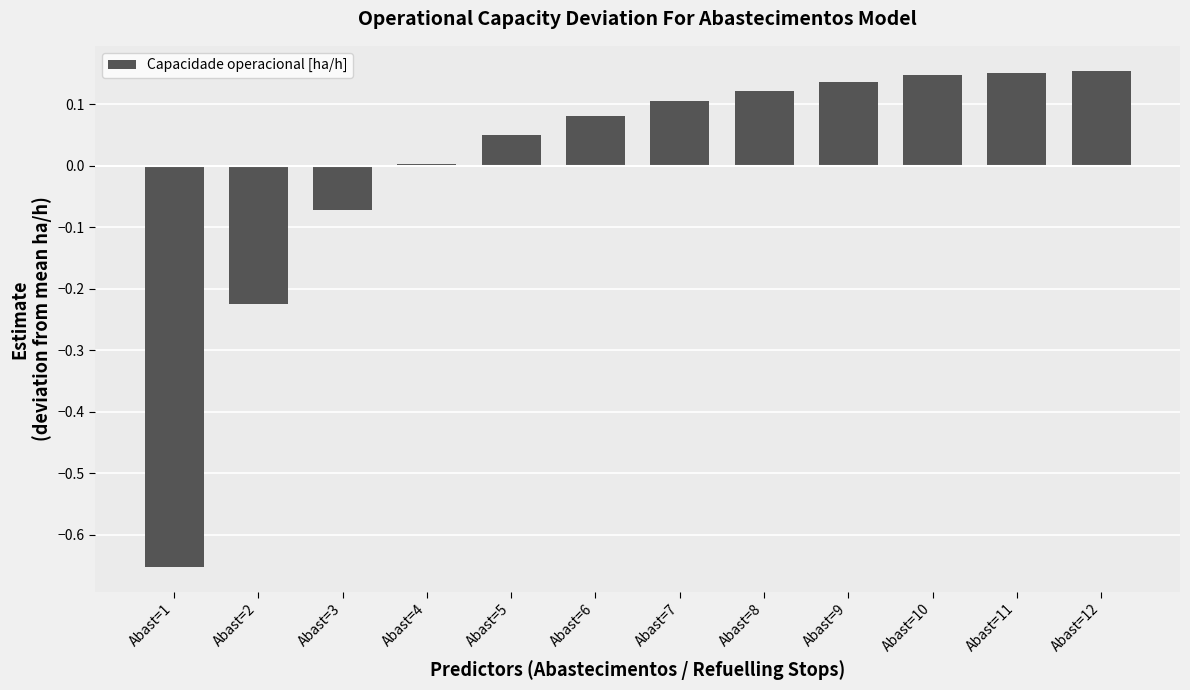

At which category does the chart reach its minimum across all series?

Abast=1